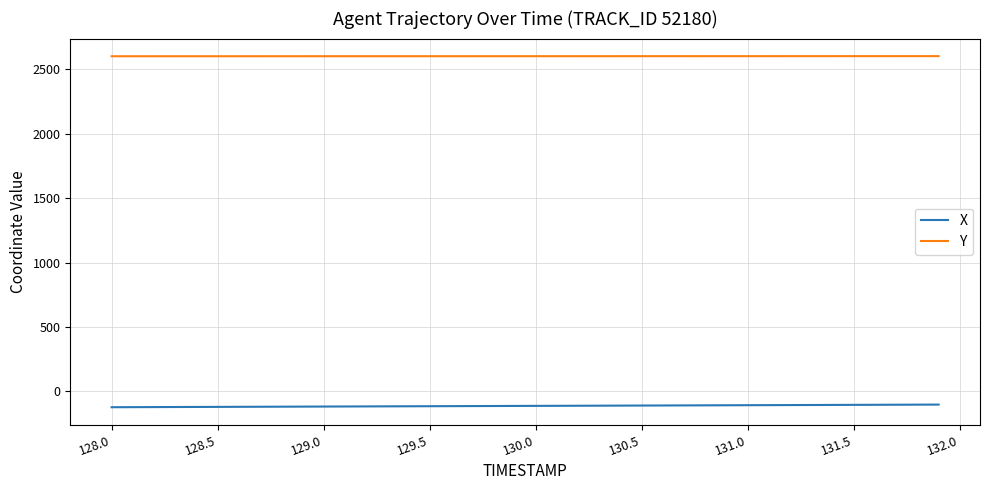

What is the difference between the maximum and minimum values in the X series?

20.4